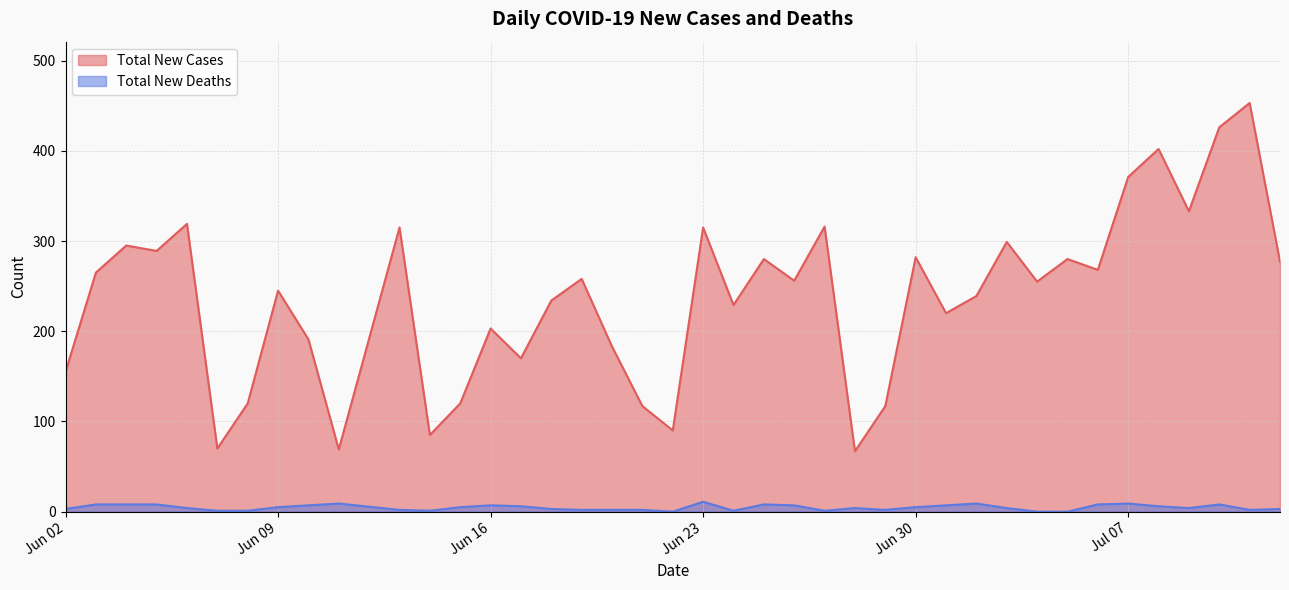

True or false: Total New Cases and Total New Deaths cross at least once.

False